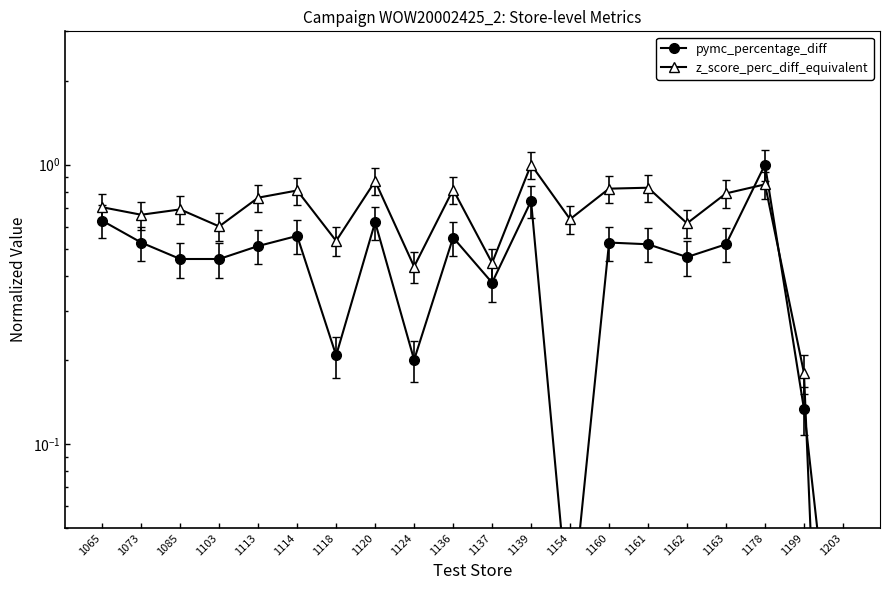

Rank the categories by z_score_perc_diff_equivalent value from lowest to highest.

1203, 1199, 1124, 1137, 1118, 1103, 1162, 1154, 1073, 1085, 1065, 1113, 1163, 1114, 1136, 1160, 1161, 1178, 1120, 1139